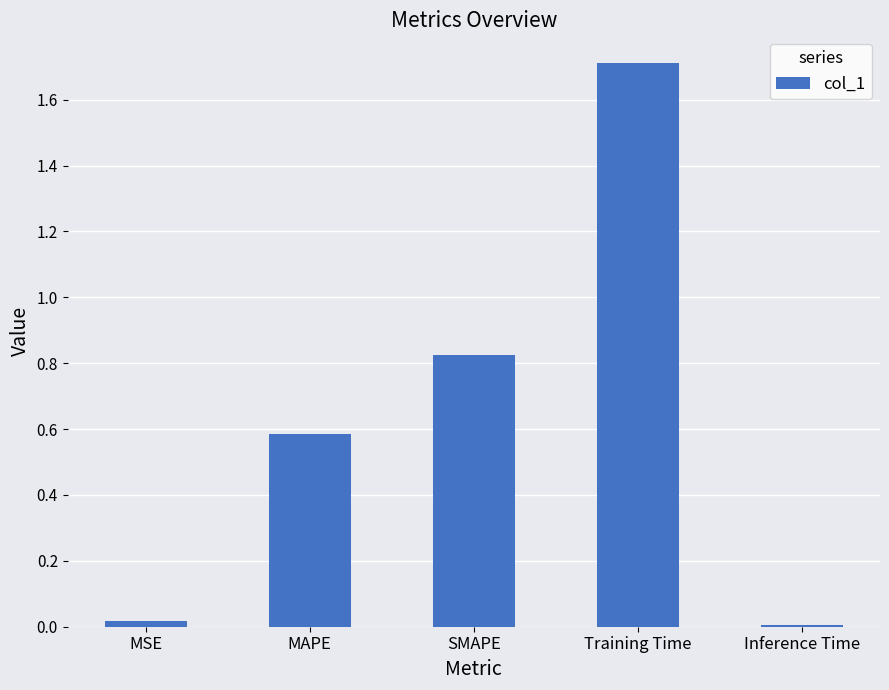

What is the greatest value displayed?

1.7